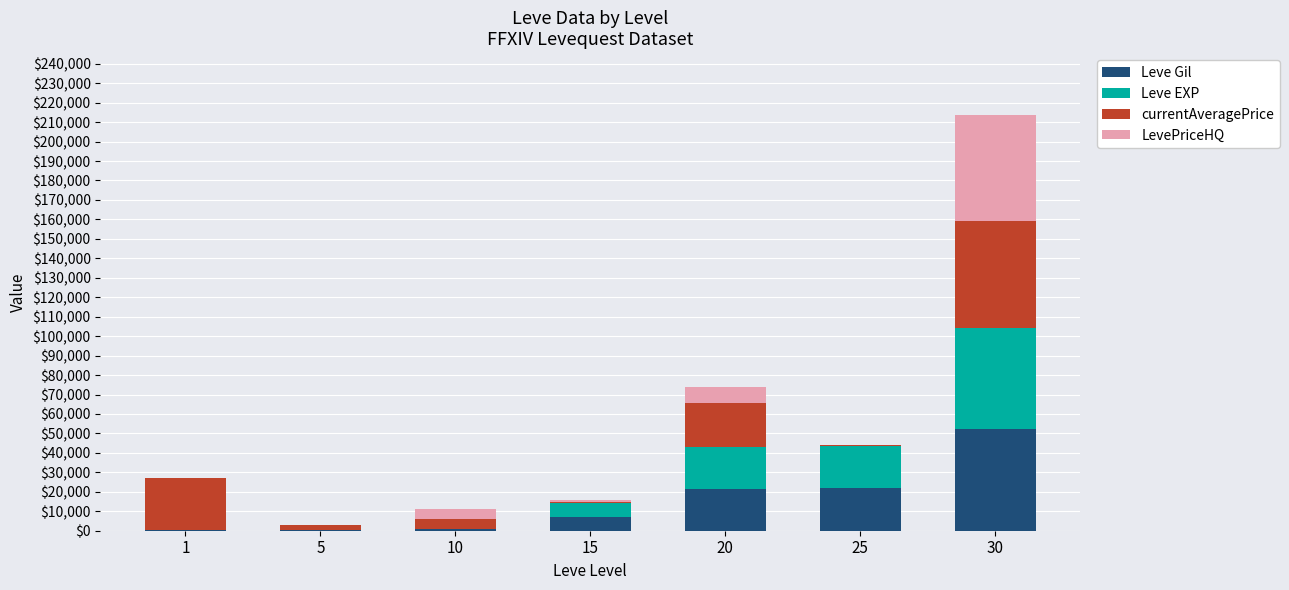

At which category is the sum across all series the highest?

30